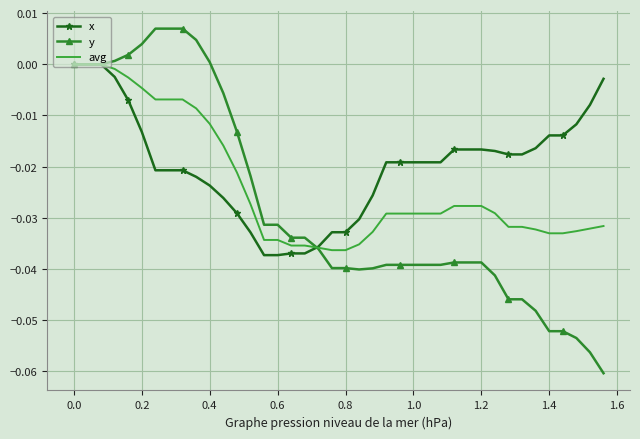

Which series has the largest total across all categories?

x